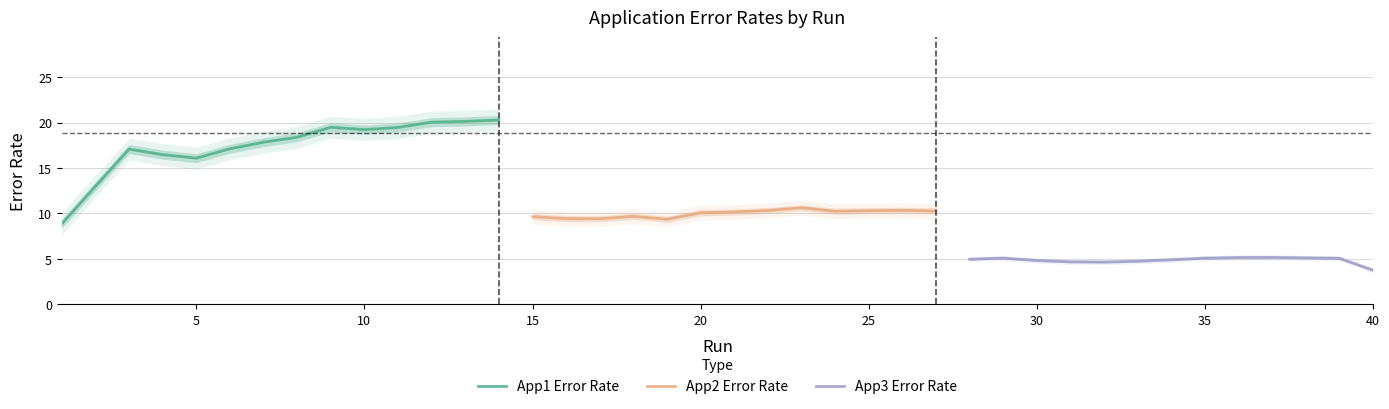

What is the lowest value of the App1 Error Rate series?

8.9